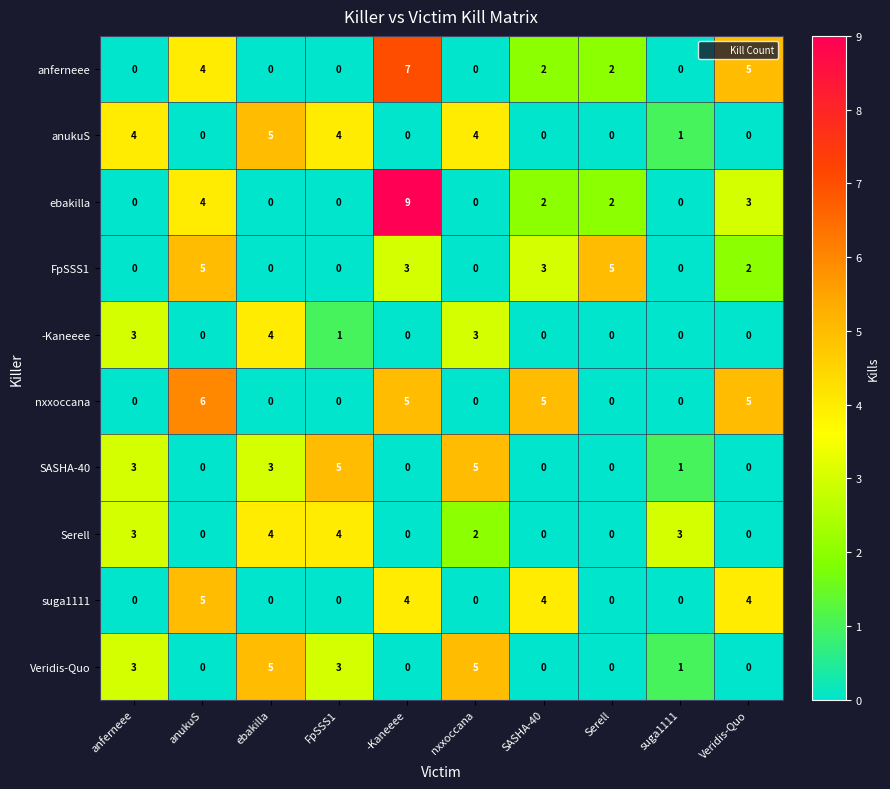

What is the difference between the maximum and second lowest values in the FpSSS1 series?

5